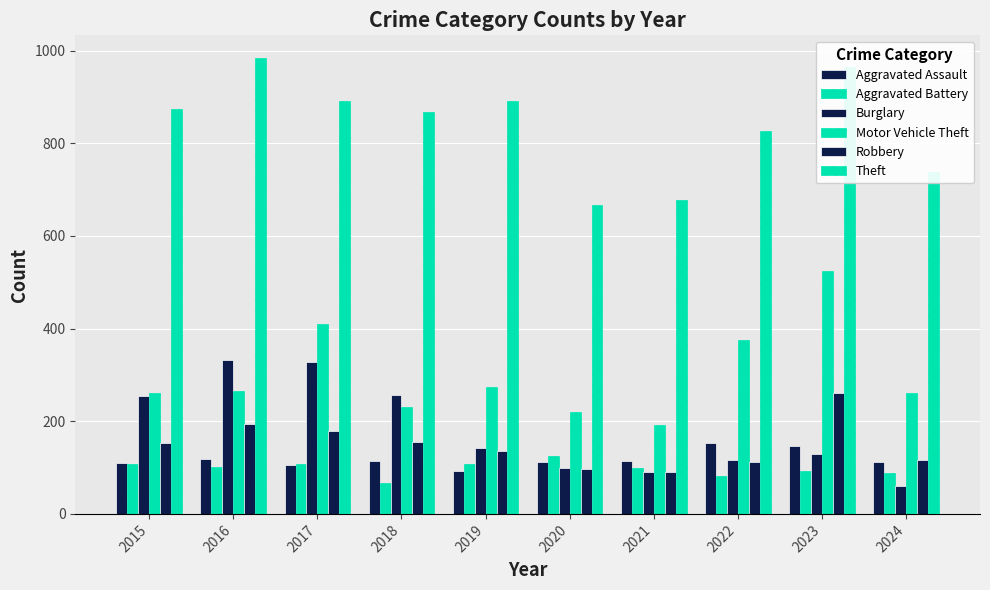

Reading right to left, what are all the values shown in this chart?

Aggravated Assault: 113	146	154	115	113	92	115	105	118	110
Aggravated Battery: 89	92	81	100	125	108	67	108	102	108
Burglary: 61	130	116	90	100	143	257	329	333	254
Motor Vehicle Theft: 261	524	376	193	221	273	231	411	265	261
Robbery: 116	260	111	91	97	135	155	178	194	154
Theft: 739	964	827	678	666	891	868	892	984	874